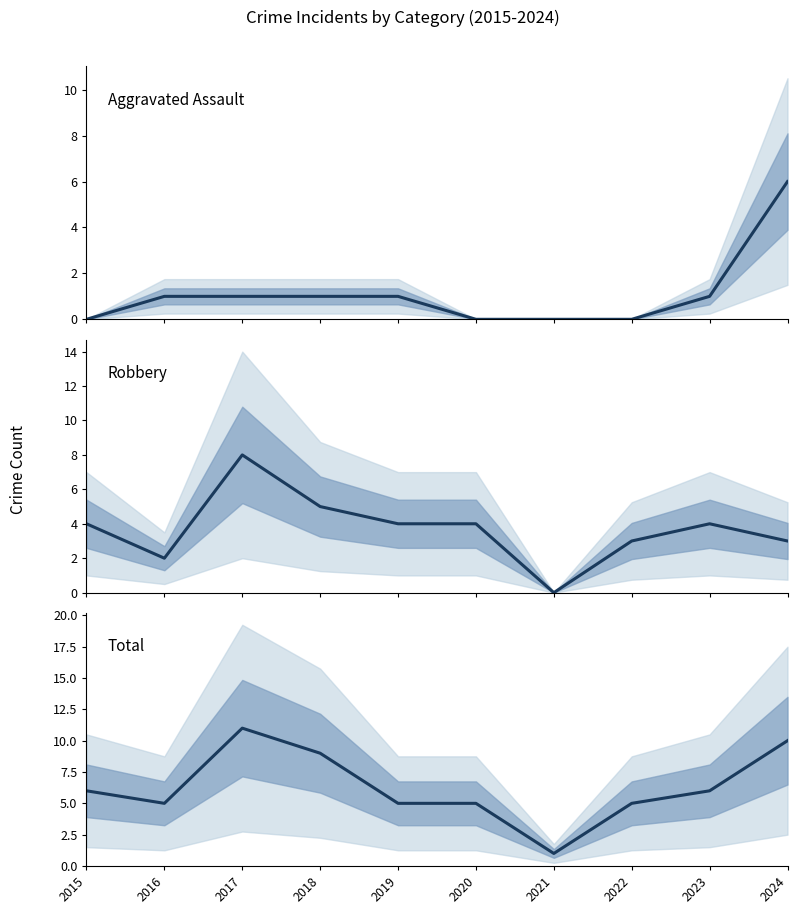

True or false: Aggravated Assault and Total cross at least once.

False